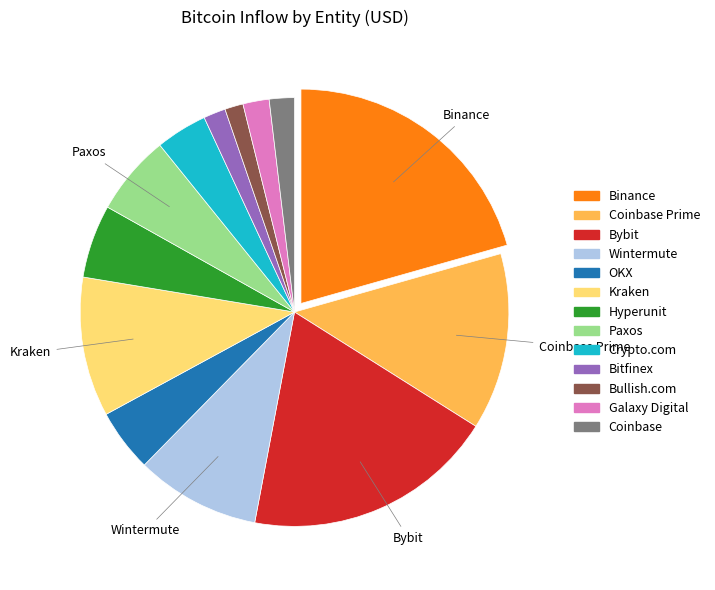

Does any single category account for the majority?

No